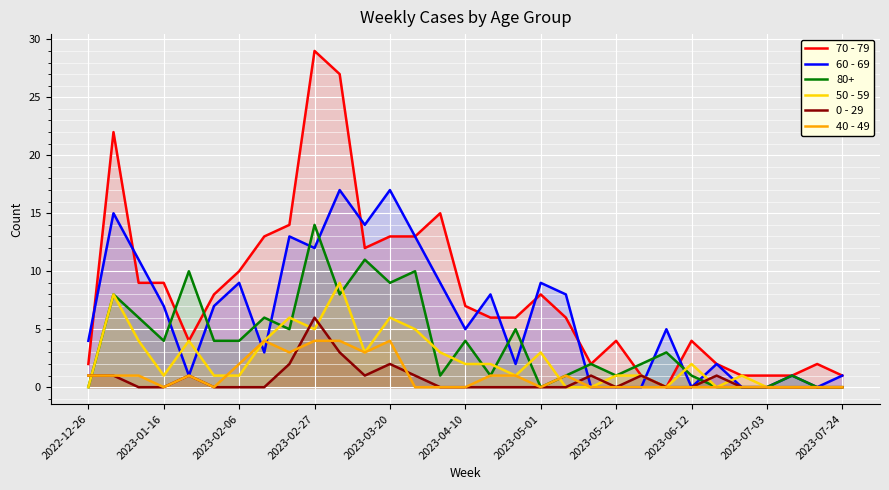

In 70 - 79, how many points are lower than both neighbors (excluding endpoints)?

4